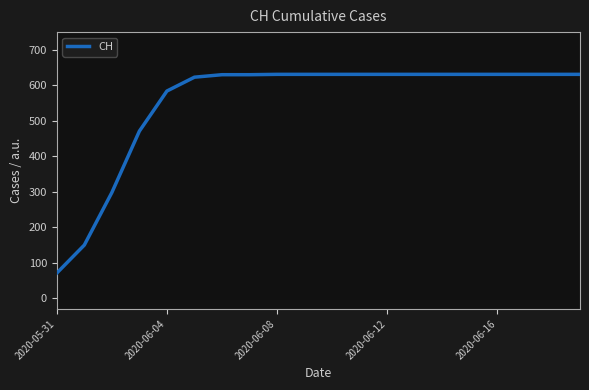

What is the difference between the maximum and second lowest values?

481